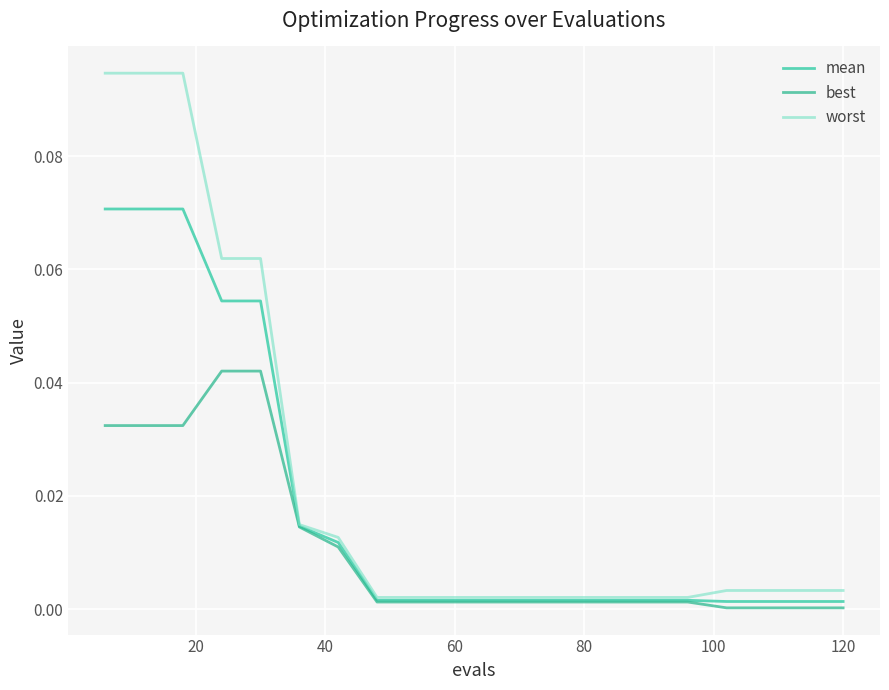

What is the sum of all worst values?

0.5